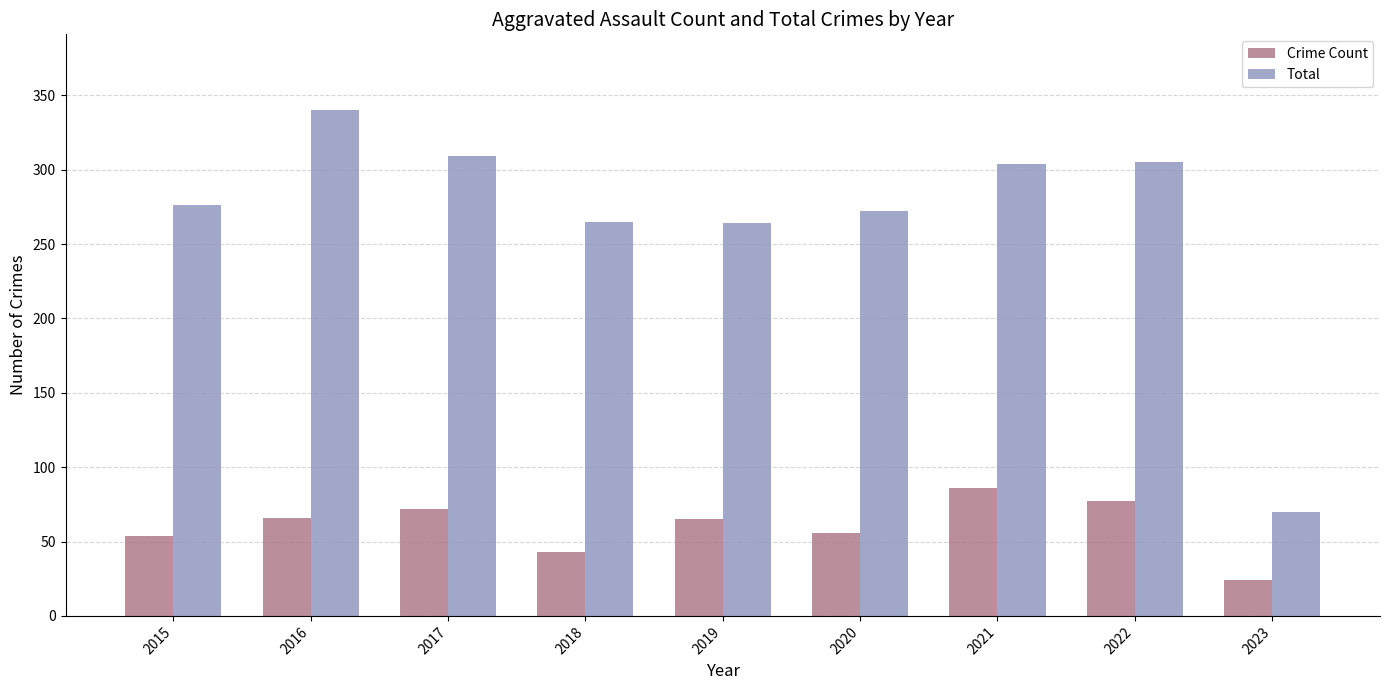

Is it true that Total equals 454 at 2017?

False